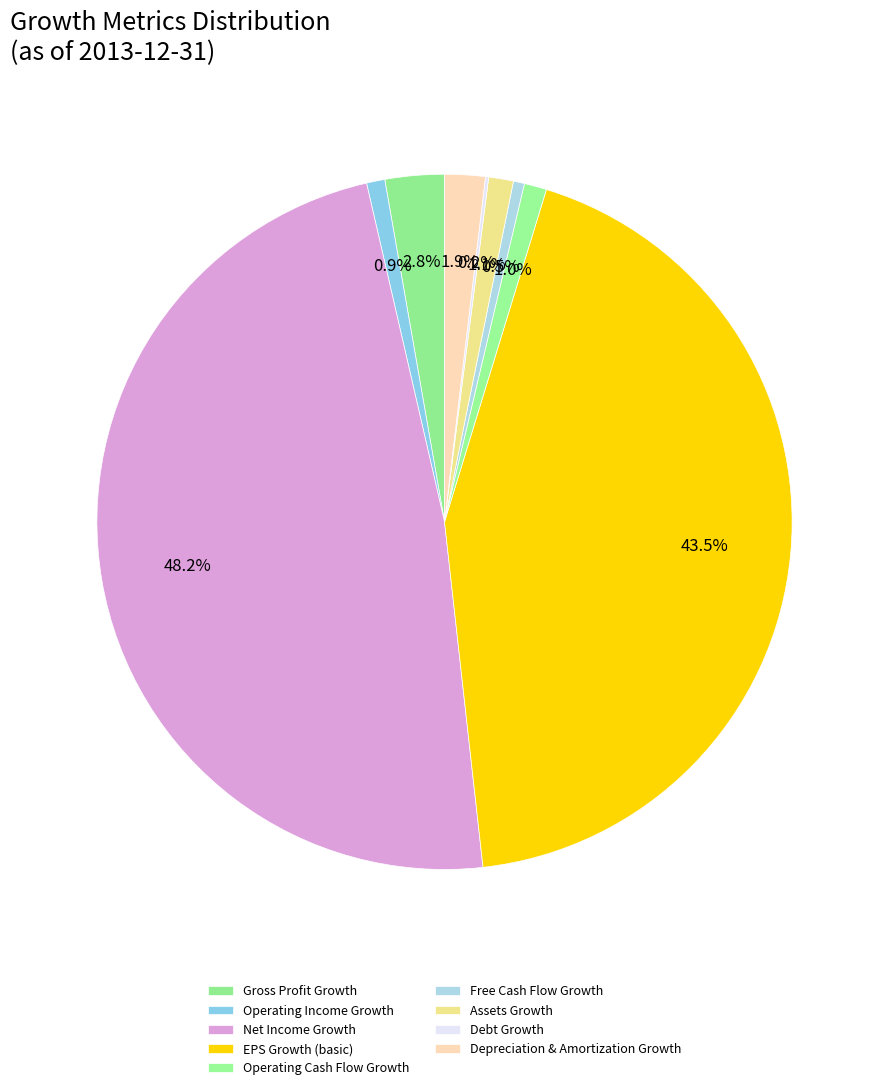

Is there any slice that represents more than half of the pie?

No